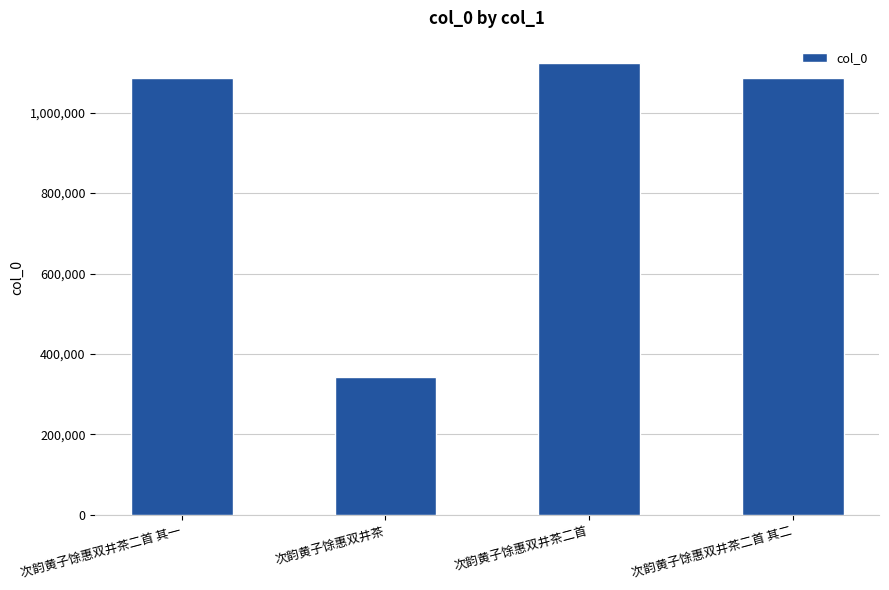

True or false: the data shows 1086702 at 次韵黄子馀惠双井茶二首 其二.

True